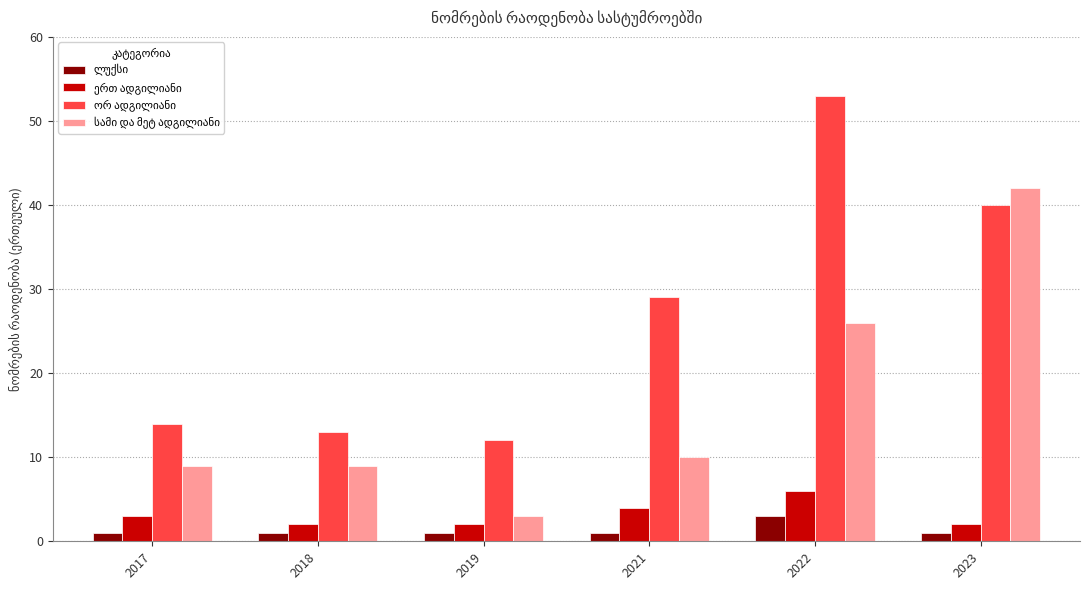

Does the chart contain any negative values?

No